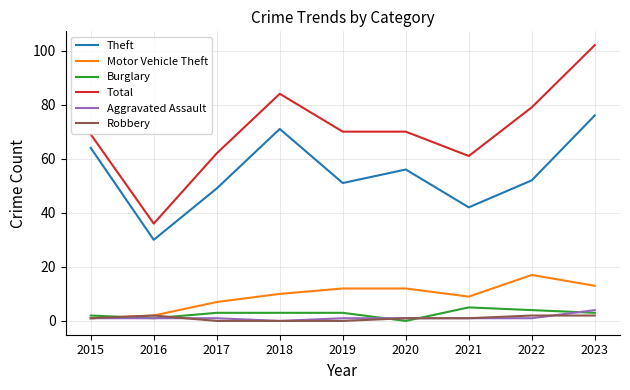

Reading left to right, what are all the values shown in this chart?

Theft: 2015=64	2016=30	2017=49	2018=71	2019=51	2020=56	2021=42	2022=52	2023=76
Motor Vehicle Theft: 2015=1	2016=2	2017=7	2018=10	2019=12	2020=12	2021=9	2022=17	2023=13
Burglary: 2015=2	2016=1	2017=3	2018=3	2019=3	2020=0	2021=5	2022=4	2023=3
Total: 2015=69	2016=36	2017=62	2018=84	2019=70	2020=70	2021=61	2022=79	2023=102
Aggravated Assault: 2015=1	2016=1	2017=1	2018=0	2019=1	2020=1	2021=1	2022=1	2023=4
Robbery: 2015=1	2016=2	2017=0	2018=0	2019=0	2020=1	2021=1	2022=2	2023=2